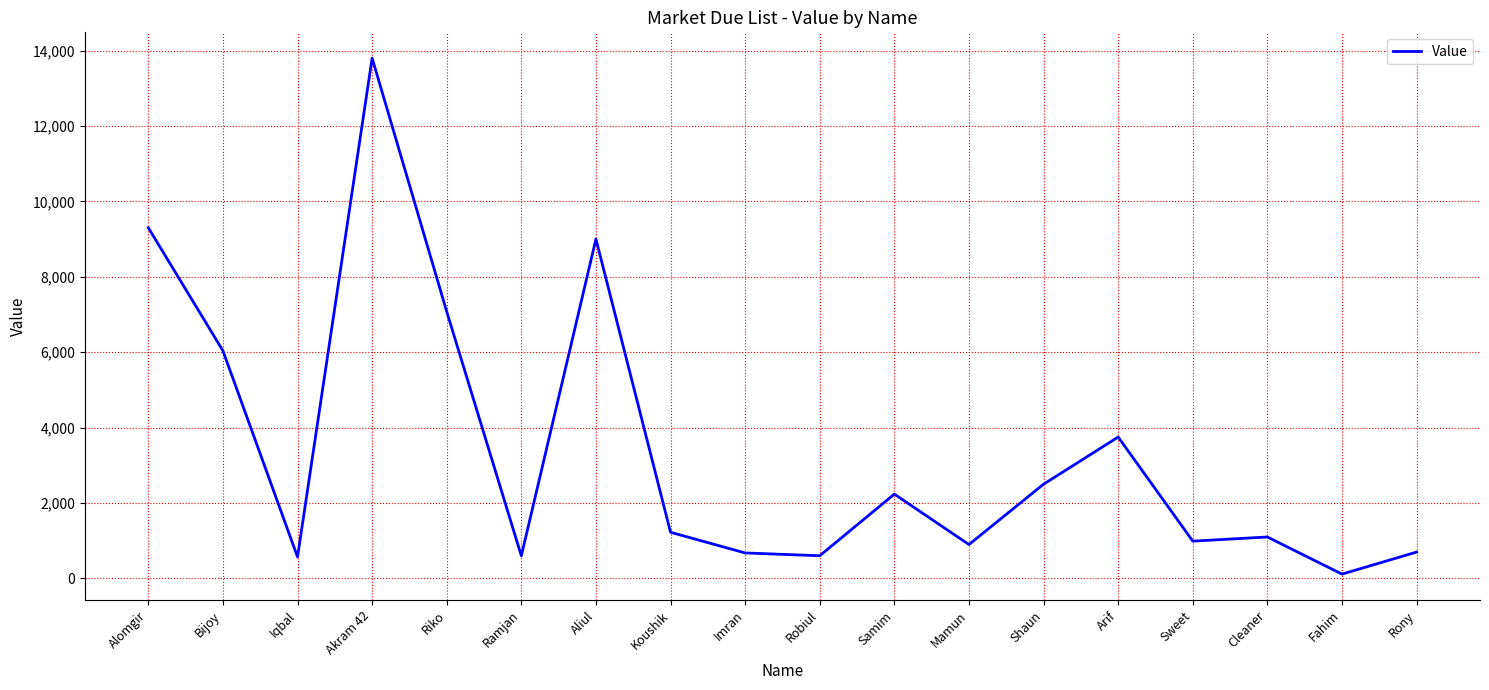

The value at Riko is 7075. True or false?

True